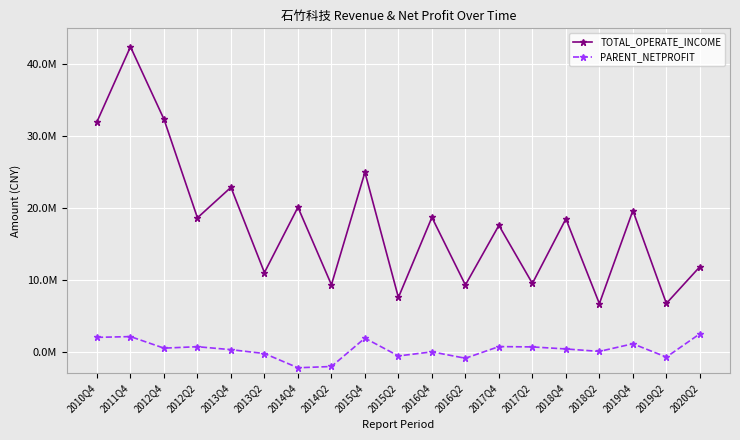

Which series changed the most between 2011Q4 and 2014Q2?

TOTAL_OPERATE_INCOME